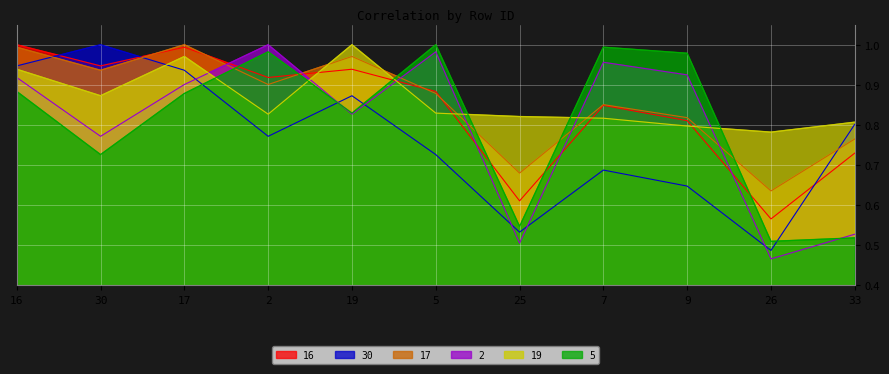

Reading left to right, what are all the values shown in this chart?

16: 1.0	0.9	1.0	0.9	0.9	0.9	0.6	0.8	0.8	0.6	0.7
30: 0.9	1.0	0.9	0.8	0.9	0.7	0.5	0.7	0.6	0.5	0.8
17: 1.0	0.9	1.0	0.9	1.0	0.9	0.7	0.9	0.8	0.6	0.8
2: 0.9	0.8	0.9	1.0	0.8	1.0	0.5	1.0	0.9	0.5	0.5
19: 0.9	0.9	1.0	0.8	1.0	0.8	0.8	0.8	0.8	0.8	0.8
5: 0.9	0.7	0.9	1.0	0.8	1.0	0.5	1.0	1.0	0.5	0.5